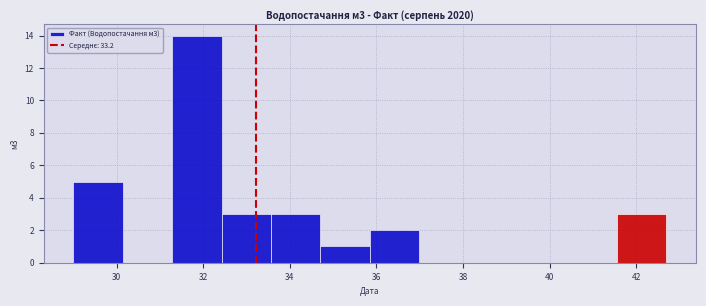

Which range on the x-axis has the tallest bar?

31.2 to 32.4